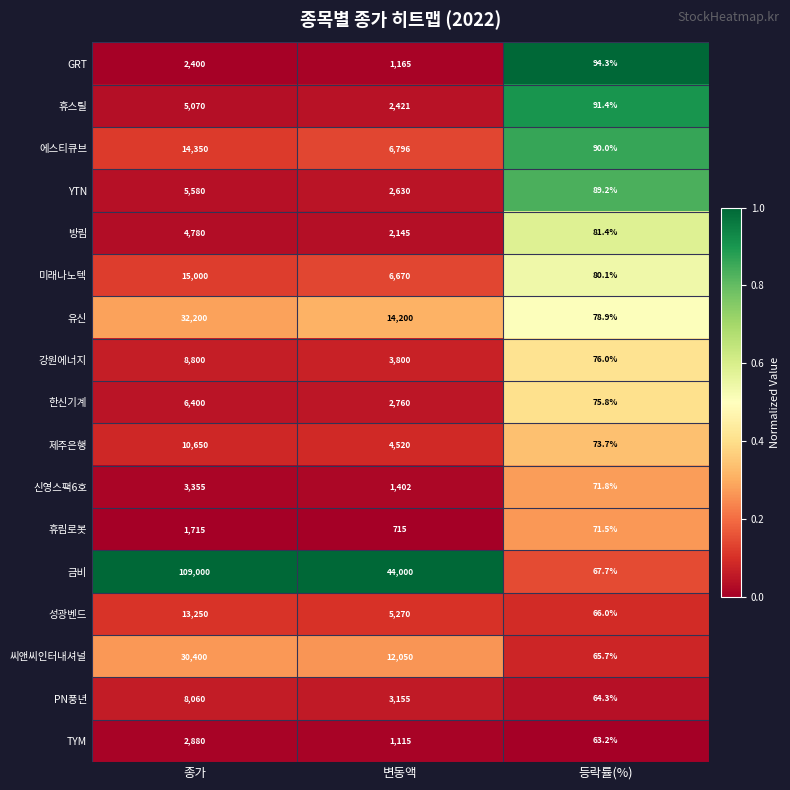

Which series has the widest spread of values?

금비